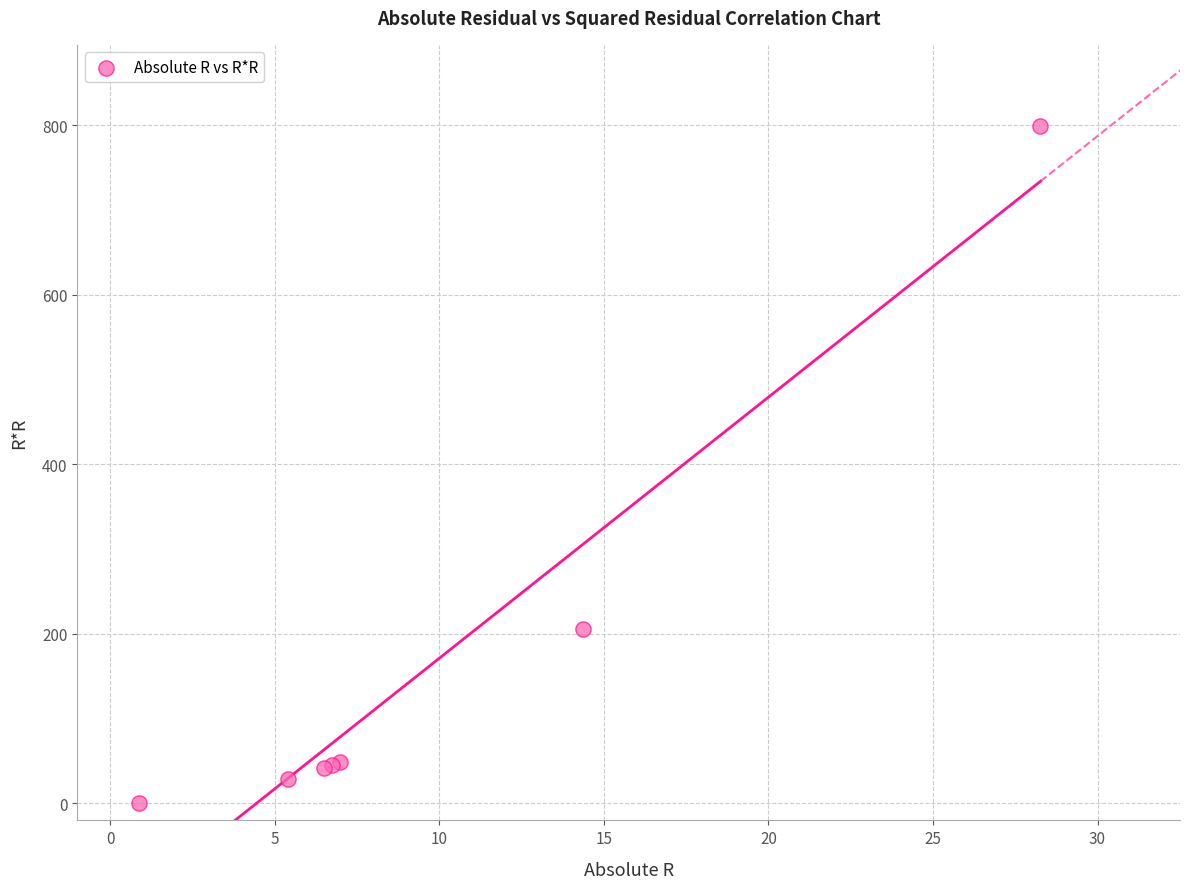

What Y value in the scatter plot is closest to 399?

206.1